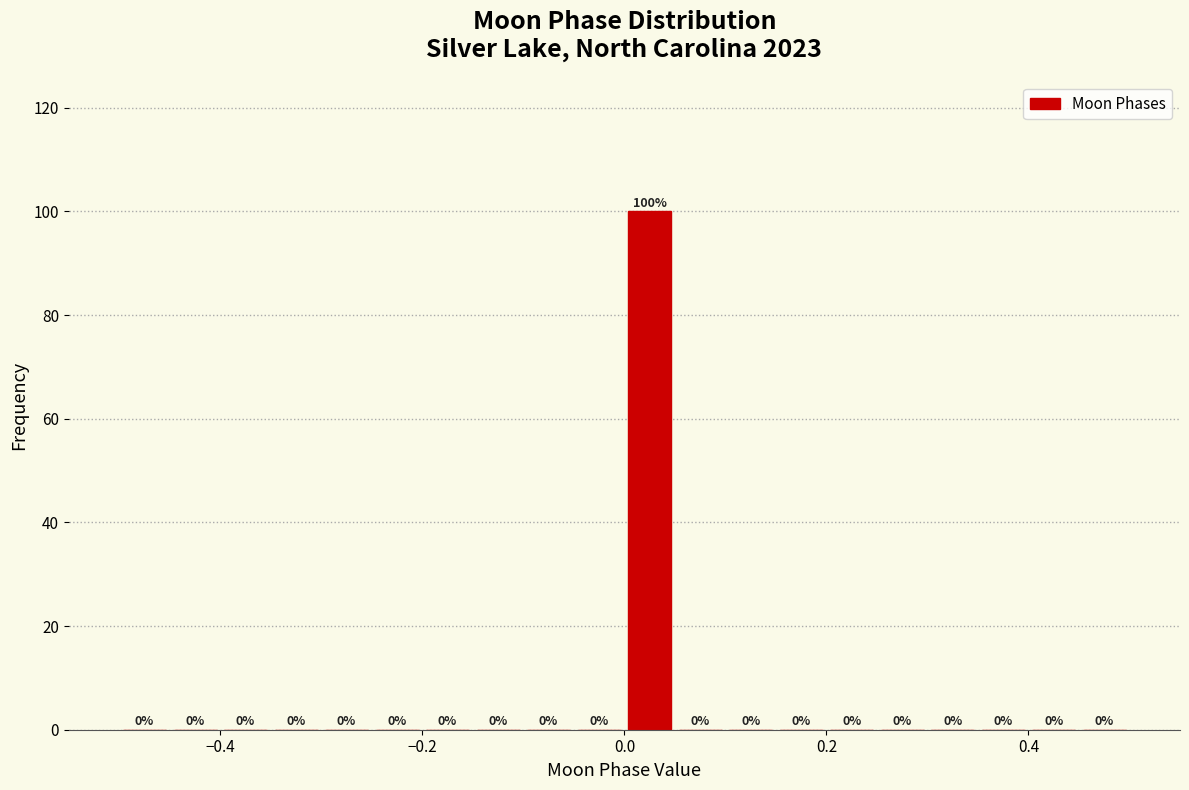

Read against the x-axis, roughly where is the centre of the tallest bar?

0.02